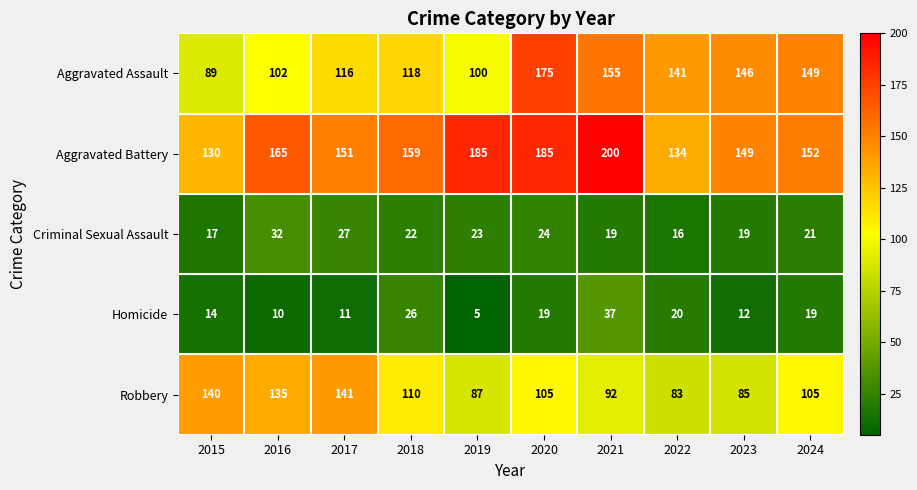

Which series has the largest total across all categories?

Aggravated Battery